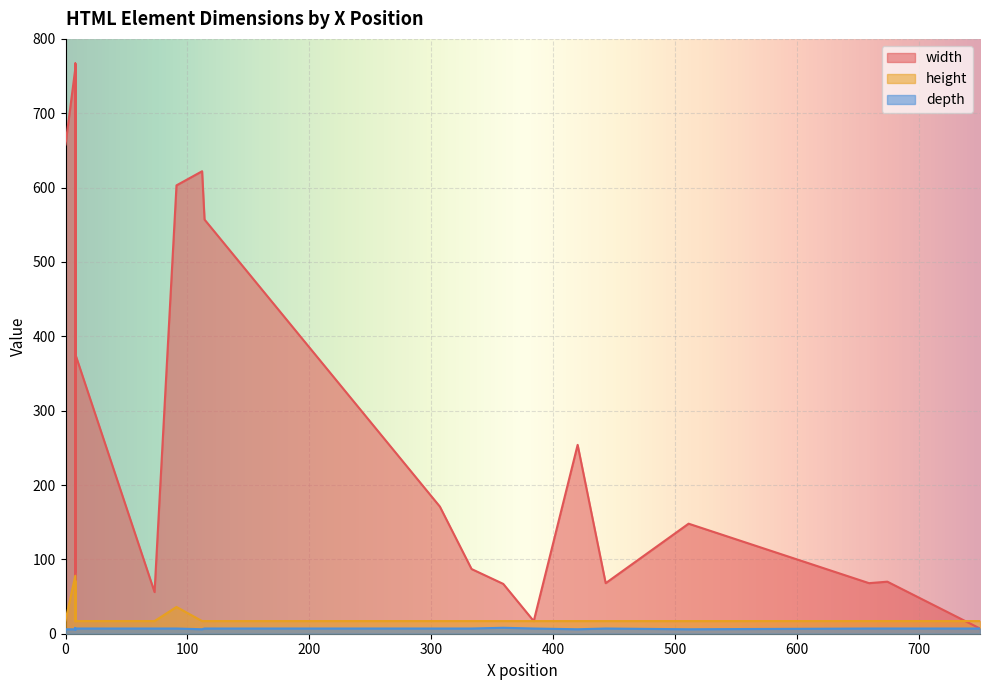

True or false: depth and width intersect in this chart.

False